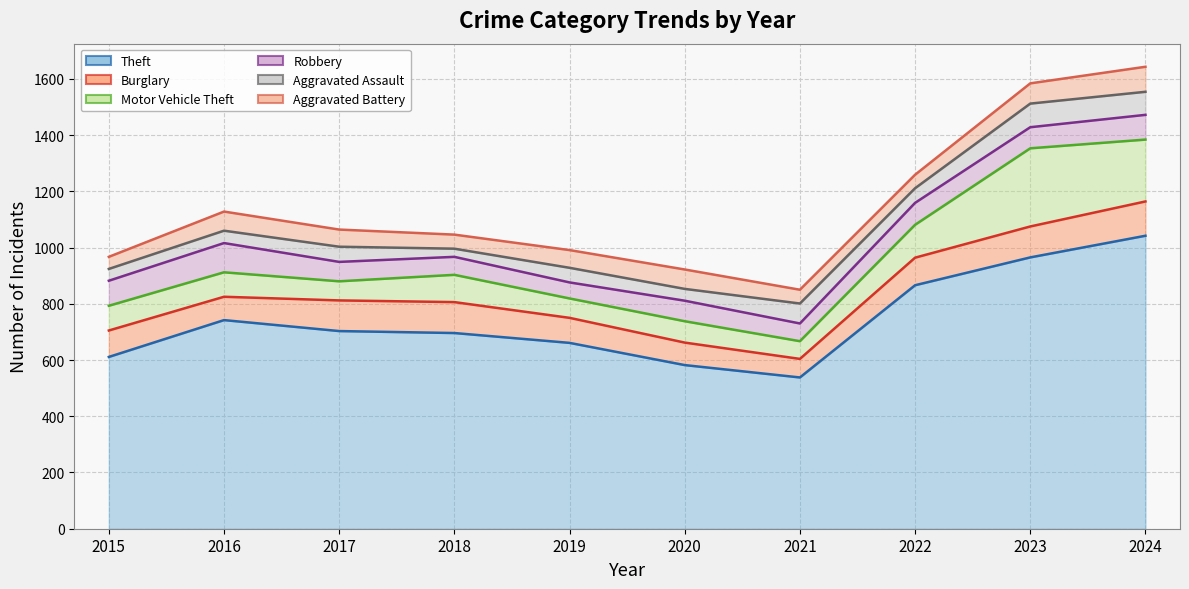

Reading right to left, extract all data points from this chart.

Theft: 1042	965	866	538	582	661	696	703	742	611
Burglary: 122	110	98	66	80	89	110	109	83	94
Motor Vehicle Theft: 220	278	117	63	76	69	97	68	87	88
Robbery: 88	75	78	63	73	57	64	69	104	89
Aggravated Assault: 82	84	52	71	42	52	29	54	44	42
Aggravated Battery: 89	72	48	49	69	63	50	61	68	43